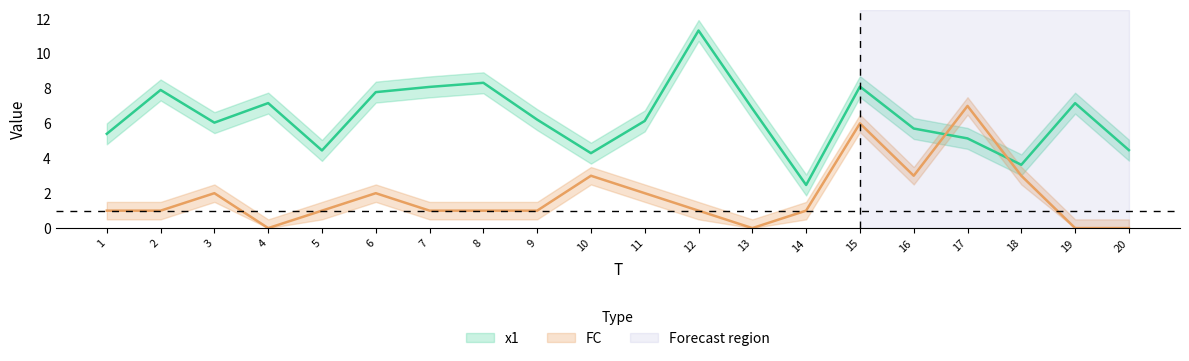

The value of FC at 4 is 0.0. True or false?

True